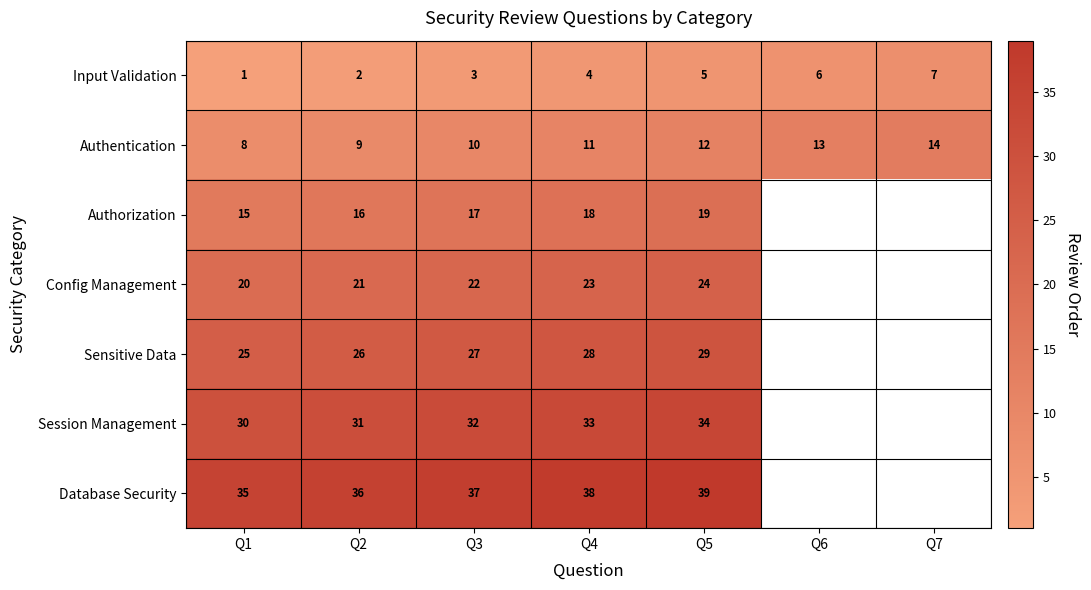

At which label does Authentication reach its minimum?

Q1